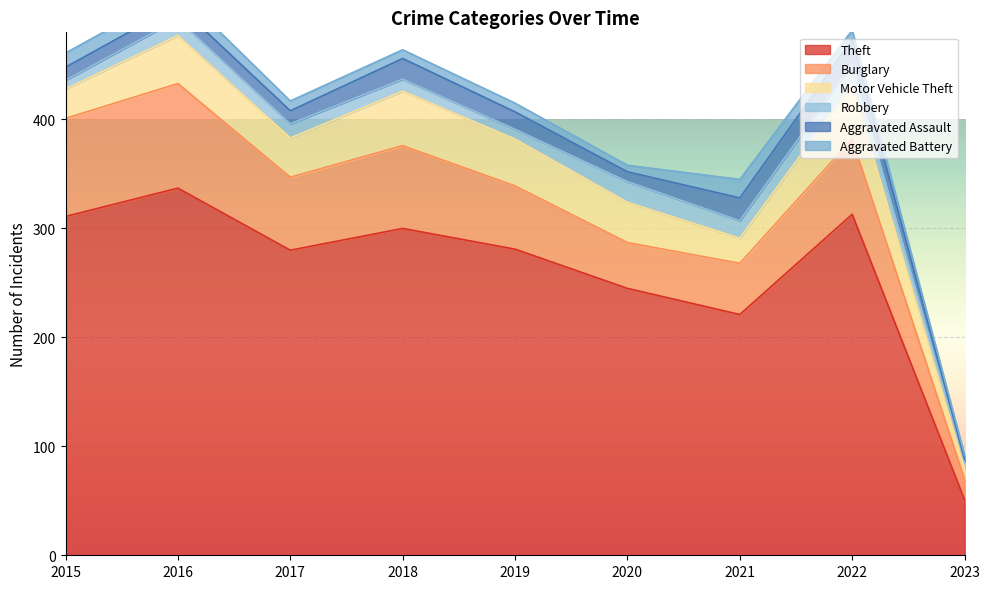

What is the minimum value for Theft?

51